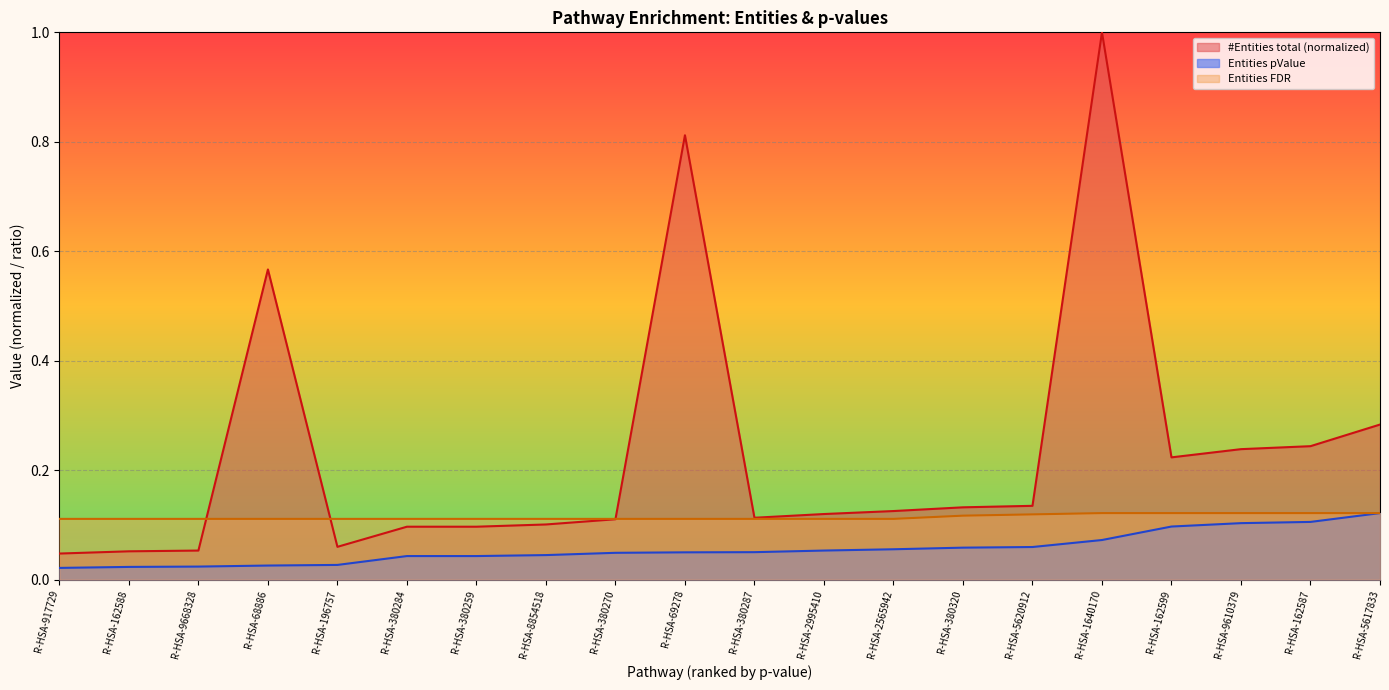

What is the total value across all series at R-HSA-380270?

0.3